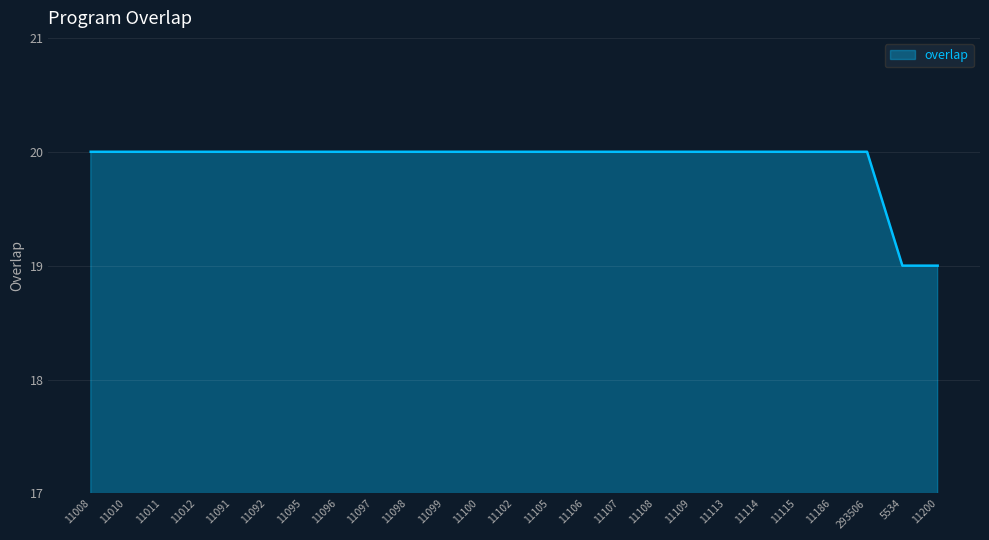

How many lines are shown in the chart?

1